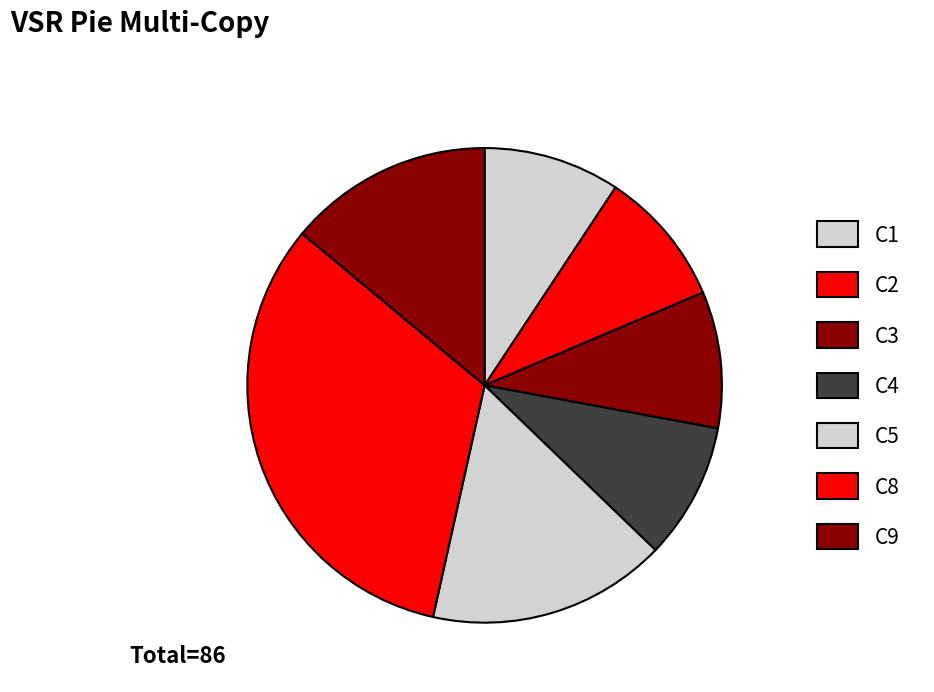

Count the number of slices in the pie.

7